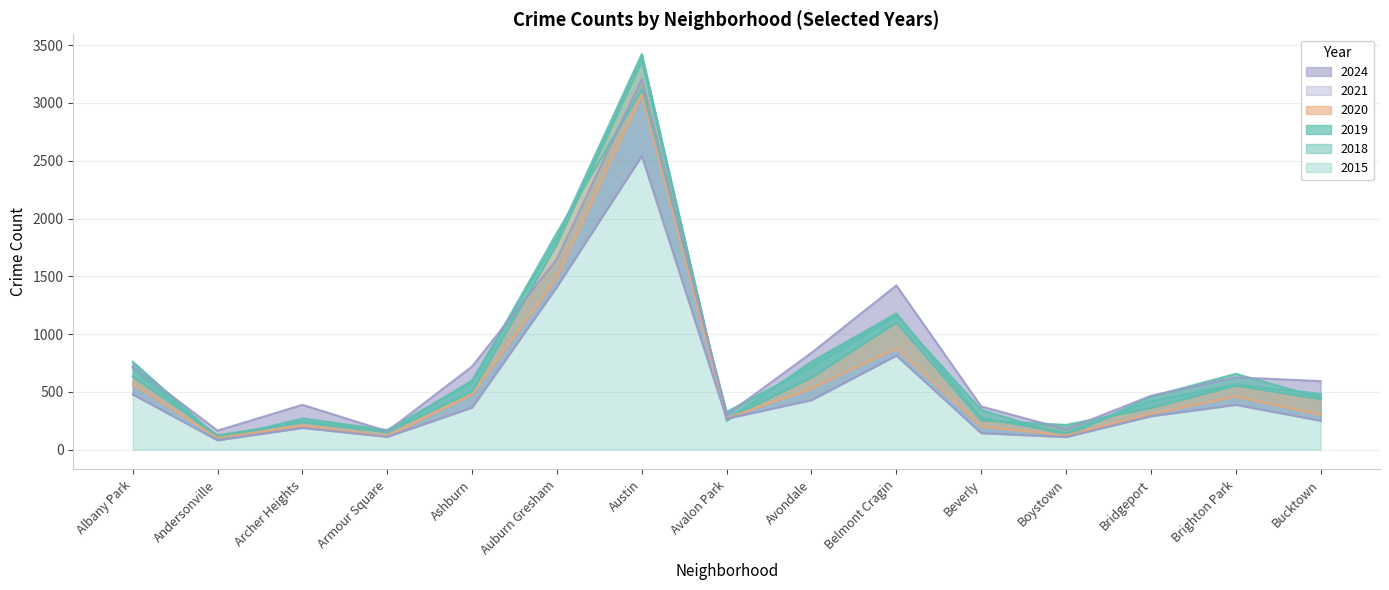

Is it true that 2018 equals 1179 at Belmont Cragin?

True